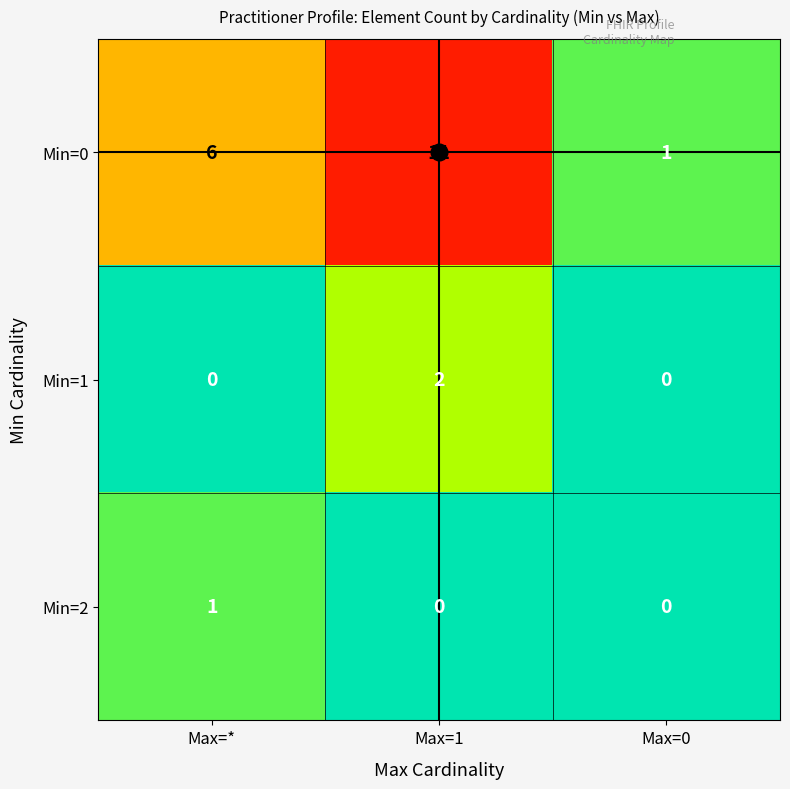

What is the difference between the second highest and minimum values in the Min=0 series?

5